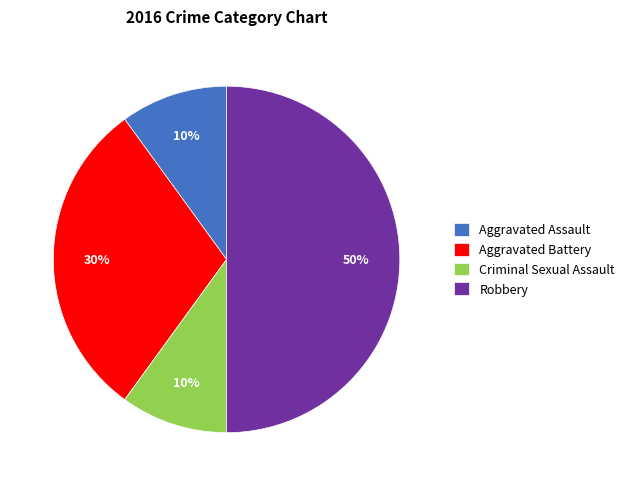

Approximately how many times larger is the value at Criminal Sexual Assault compared to Aggravated Assault?

1.0